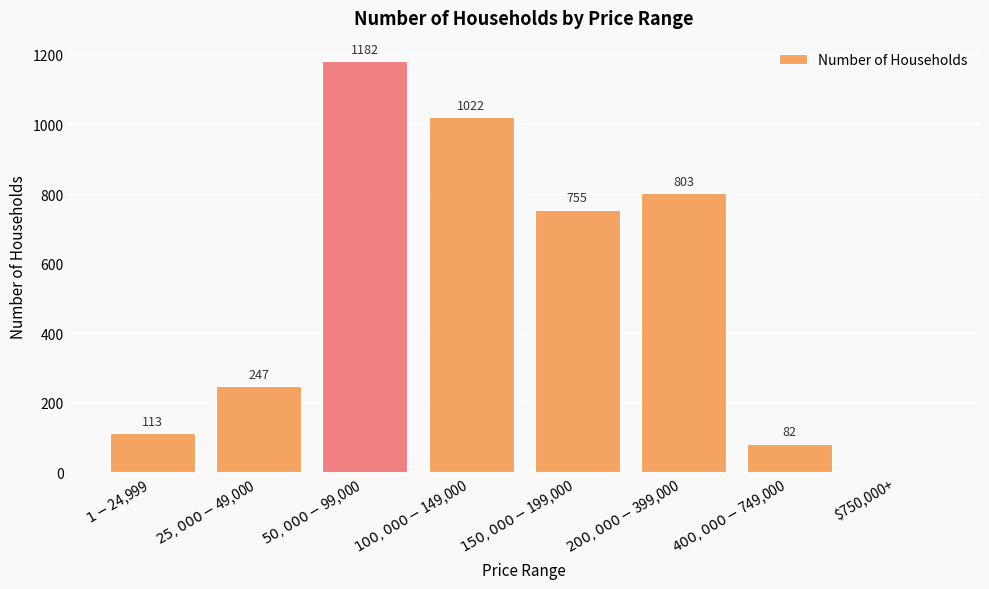

The chart shows a value of 803 at $200,000-$399,000. True or false?

True